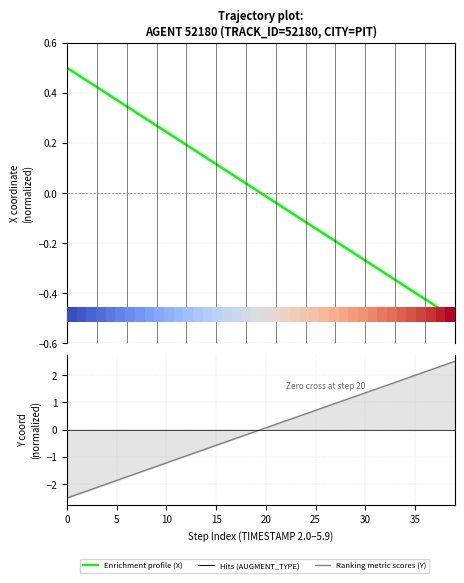

Rank the series at 15 from lowest to highest value.

Ranking metric scores, row_0, Enrichment profile